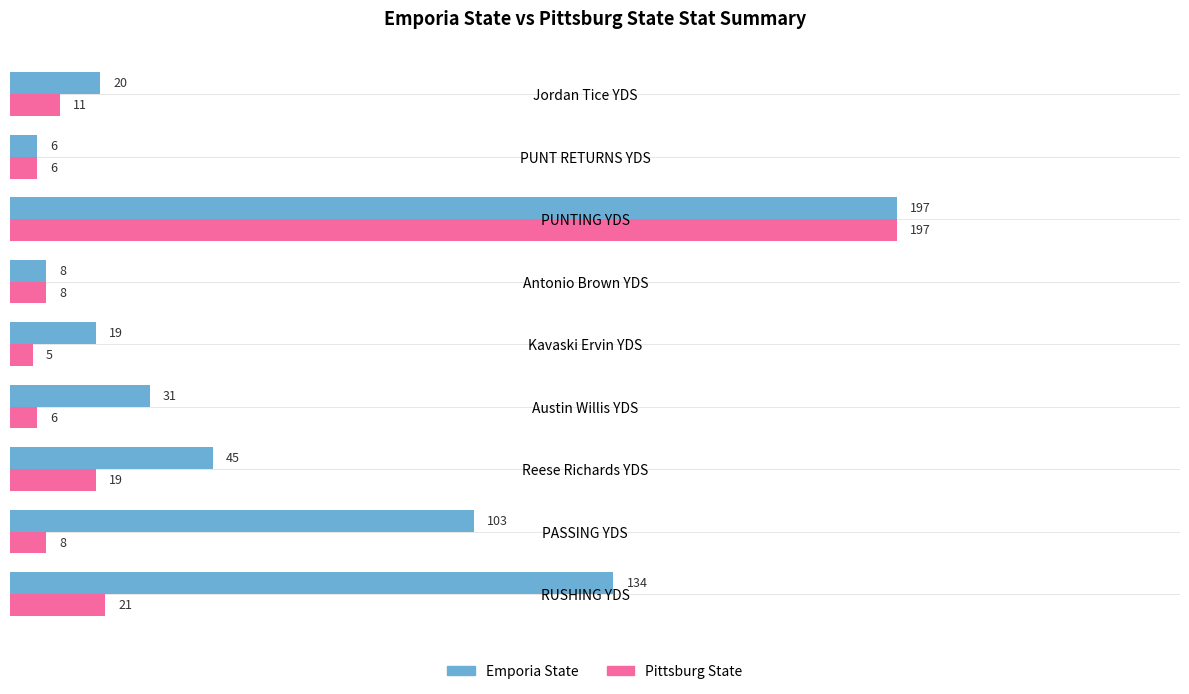

How many values in the Pittsburg State series are below 8?

3